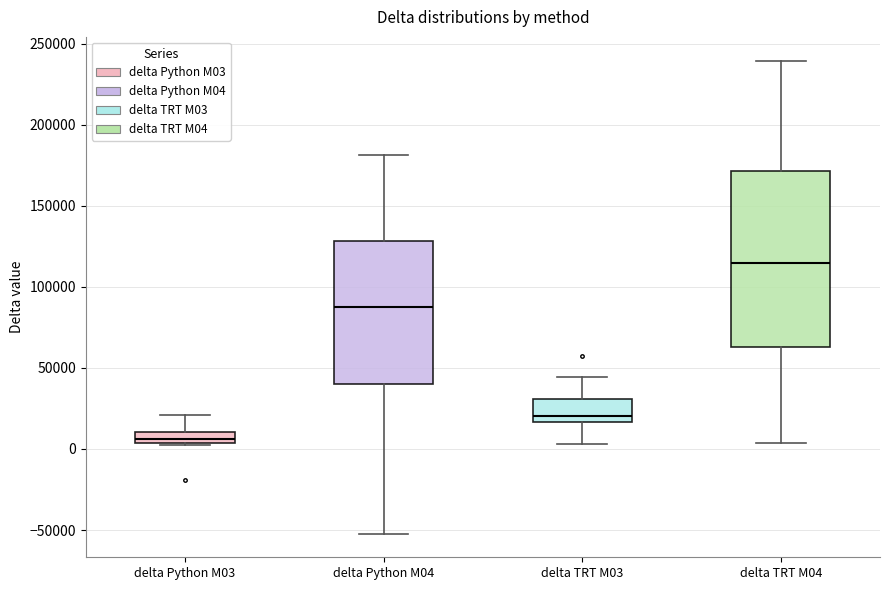

Where is the lower edge of the box for delta Python M03 on the y-axis? The values are not printed on the chart, so give them approximately, as read against the axis.

5000